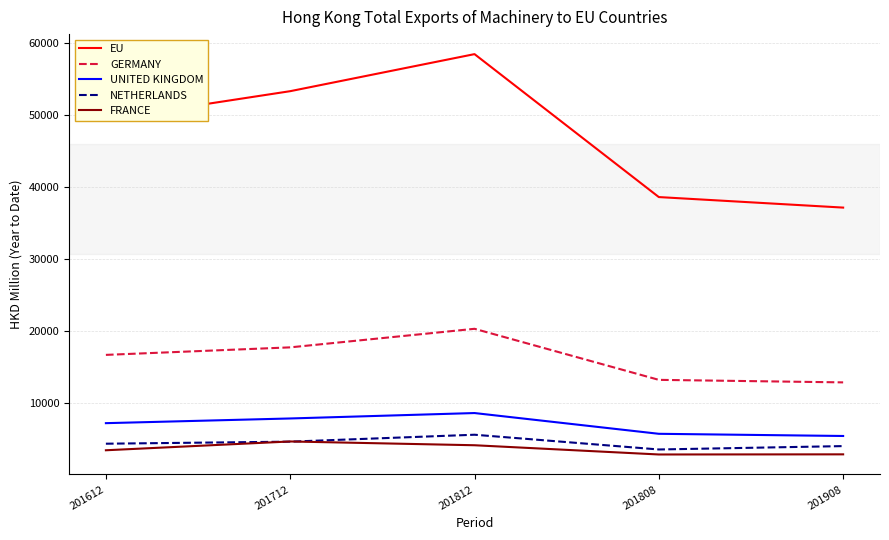

True or false: EU and NETHERLANDS intersect in this chart.

False